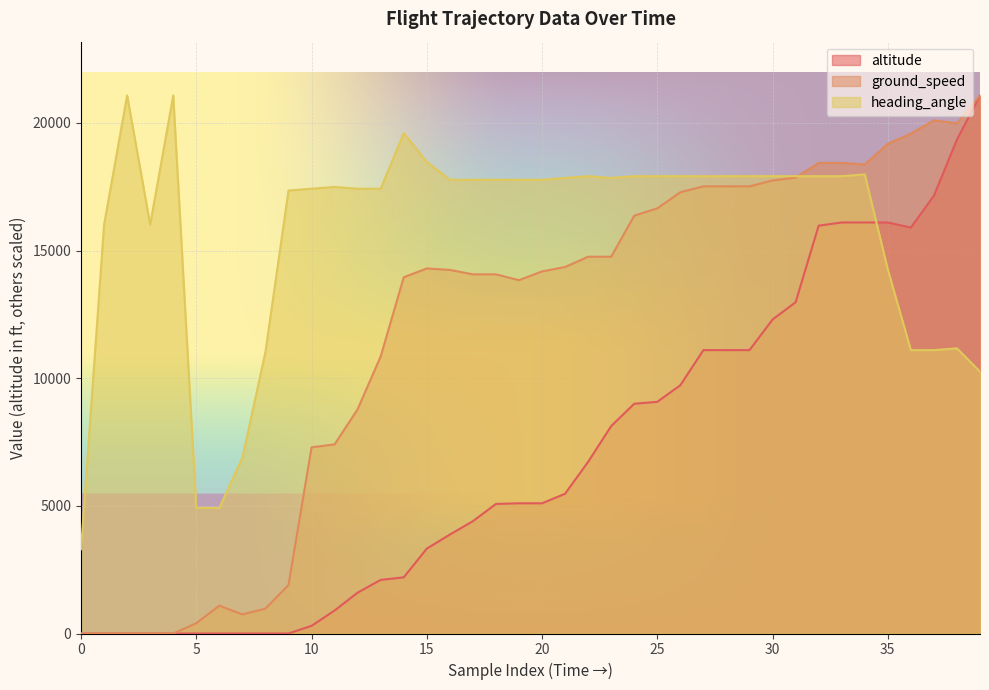

How many lines are shown in the chart?

3